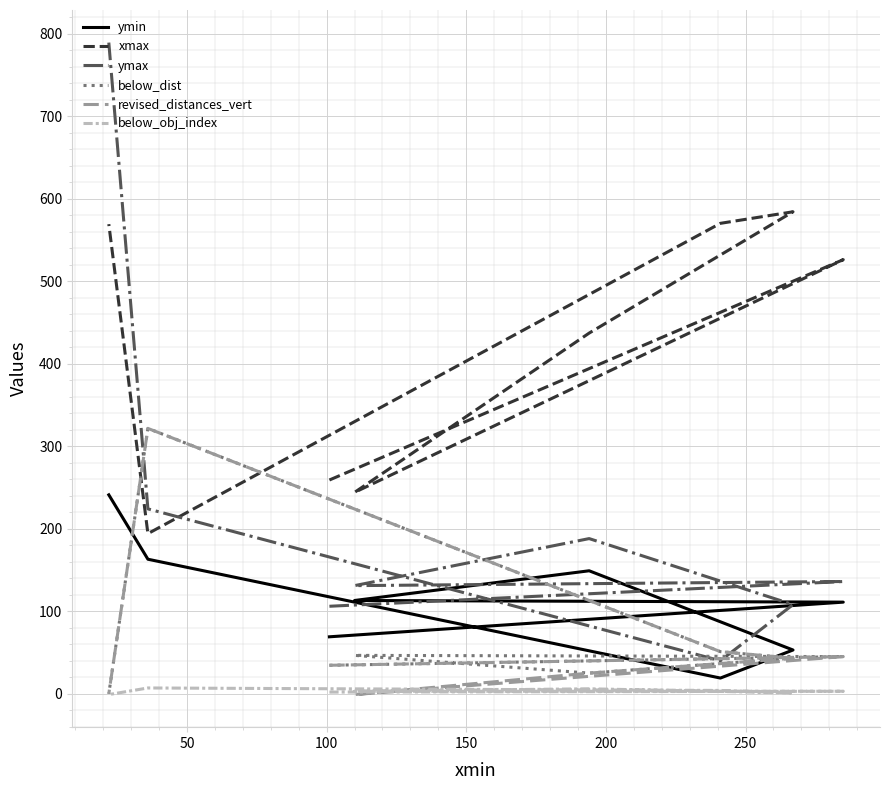

The value of below_dist at 7 is -170.6. True or false?

False